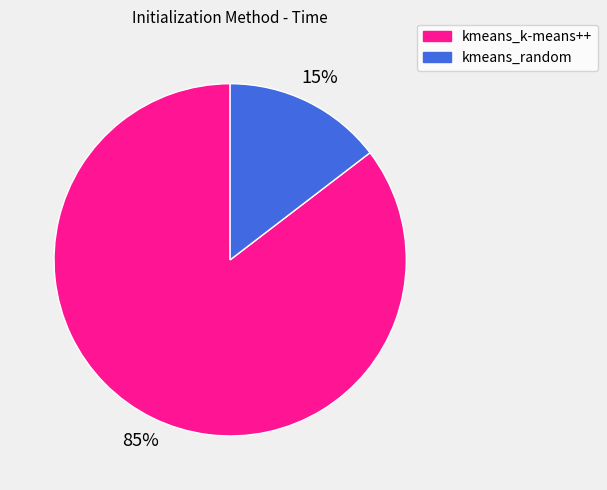

The kmeans_random slice represents 9% of the pie. True or false?

False